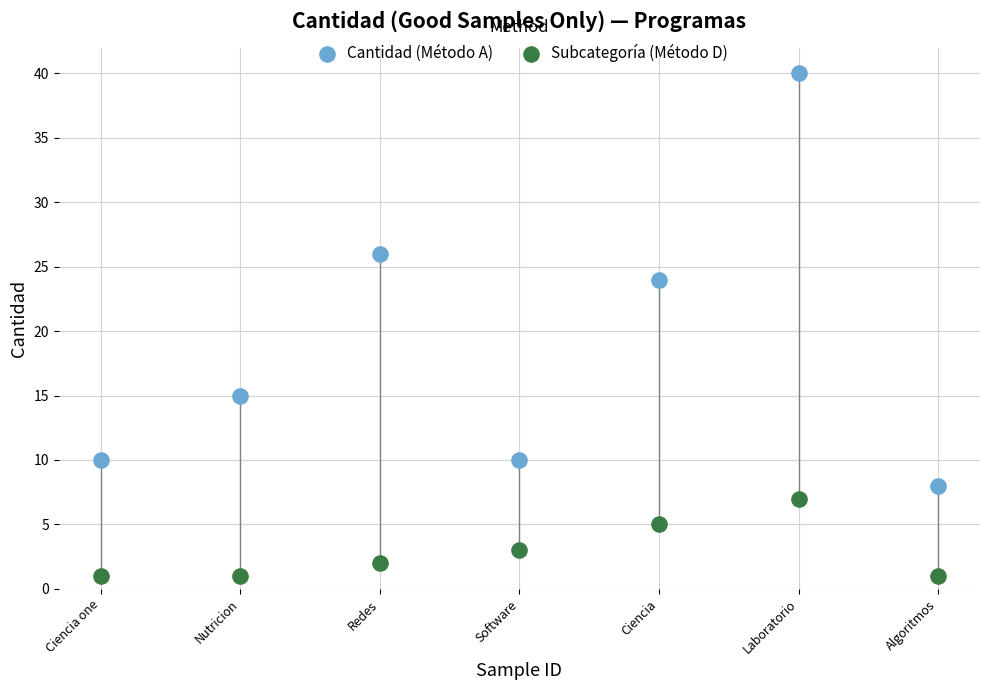

Across all data points, what is the range of Y values (max minus min)?

39